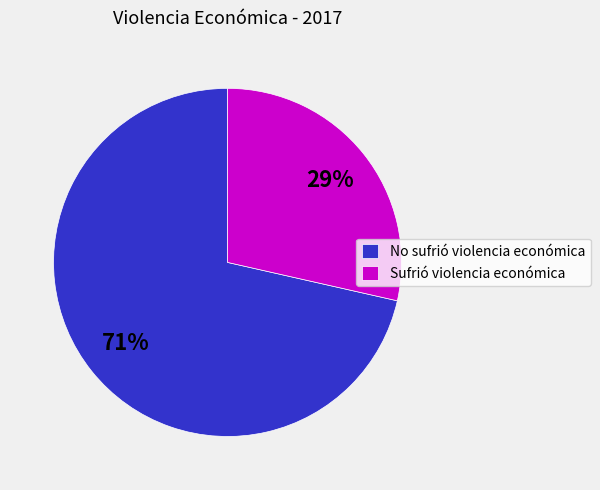

Is the sum of Sufrió violencia económica and No sufrió violencia económica greater than half?

Yes